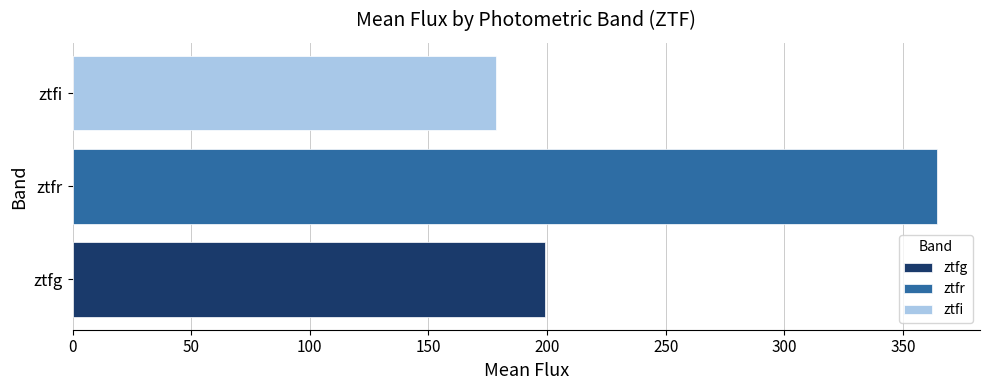

What is the smallest value displayed?

178.3